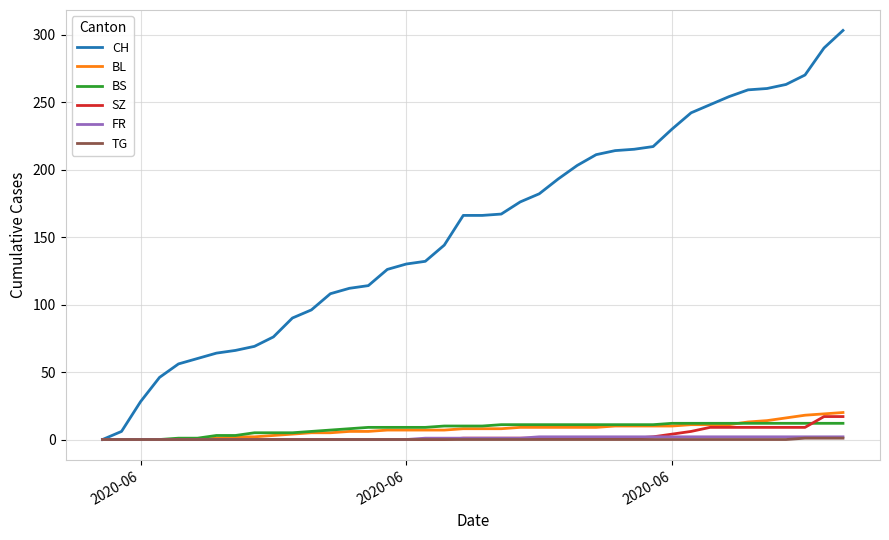

What is the maximum value shown in the chart?

303